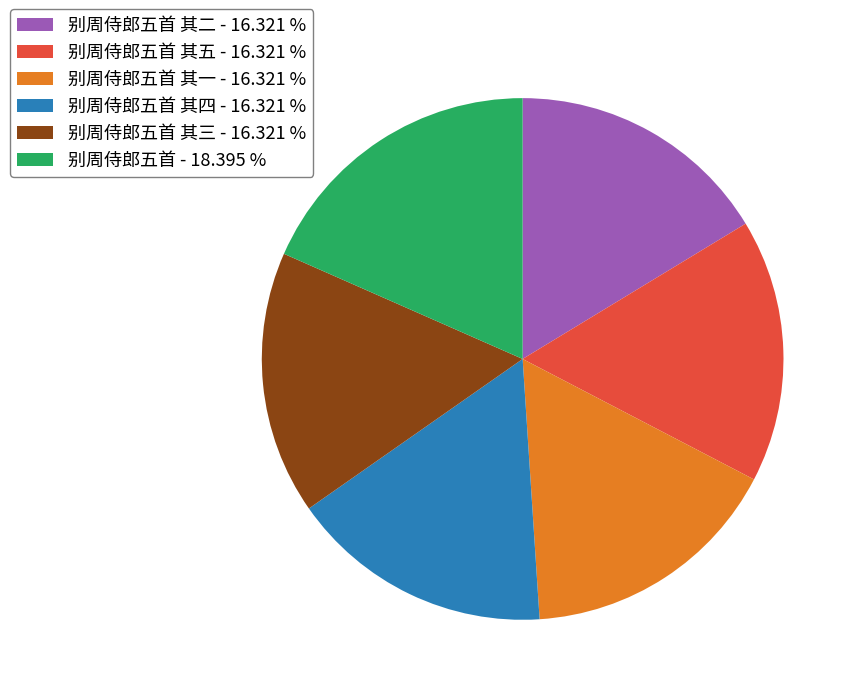

Approximately how many times larger is the value at 别周侍郎五首 其五 - 16.321 % compared to 别周侍郎五首 其一 - 16.321 %?

1.0